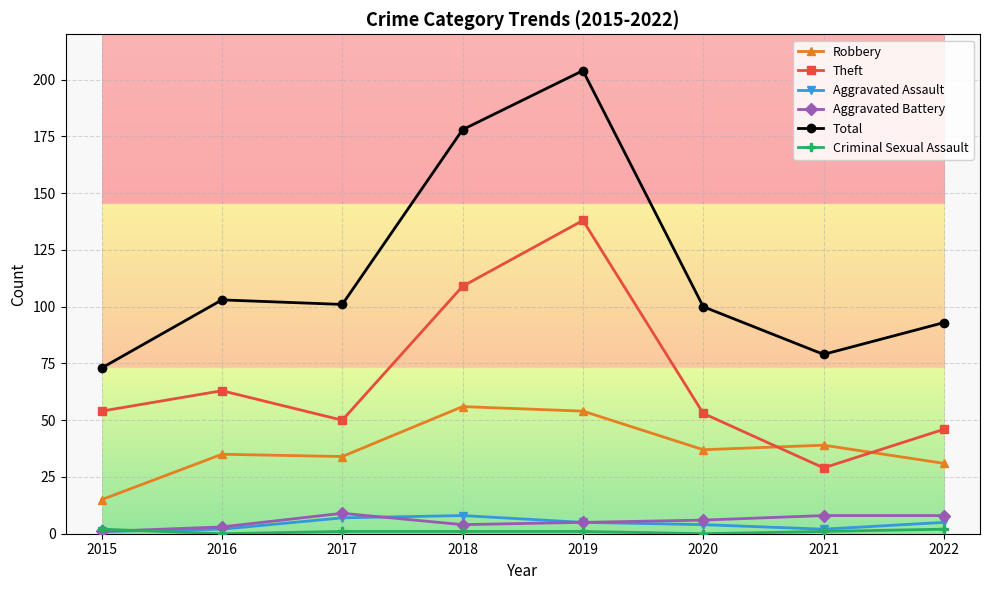

Which category has the highest value across all series?

2019